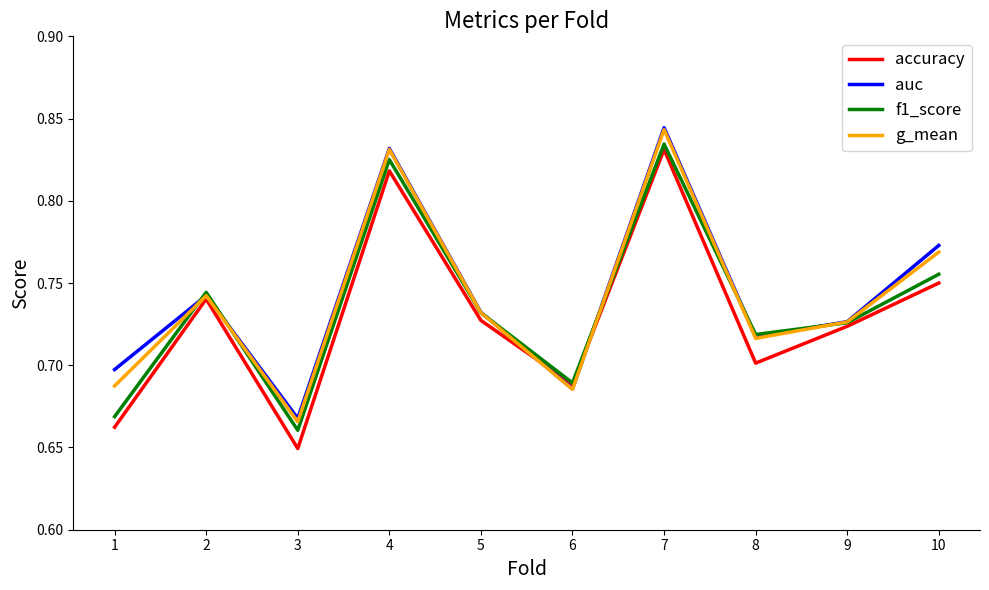

Which label corresponds to the smallest value in the chart?

3